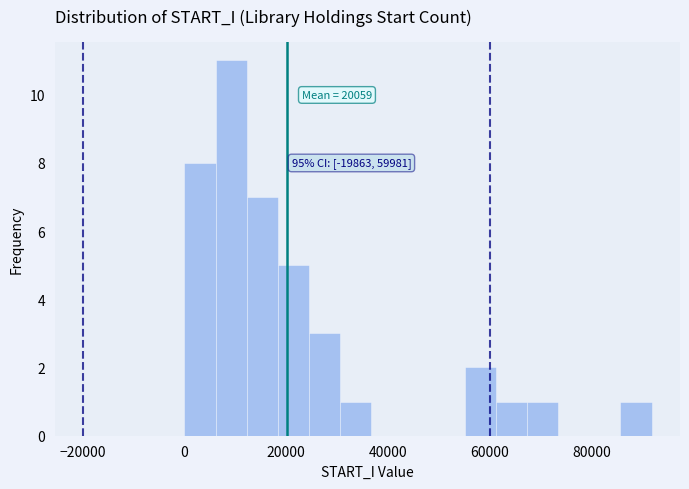

Read against the x-axis, roughly where is the centre of the tallest bar?

10000